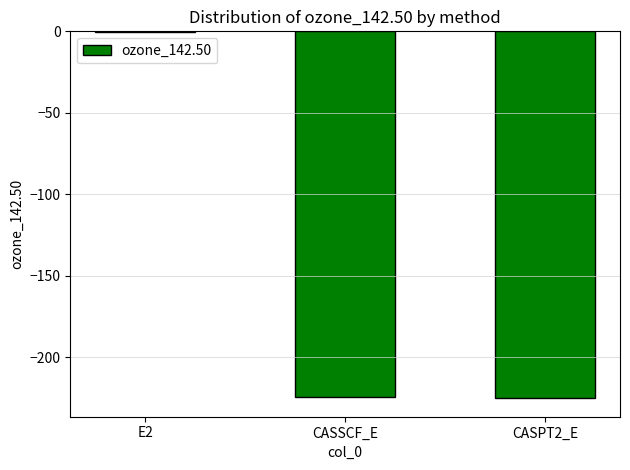

What is the difference between the values at CASPT2_E and E2?

224.6